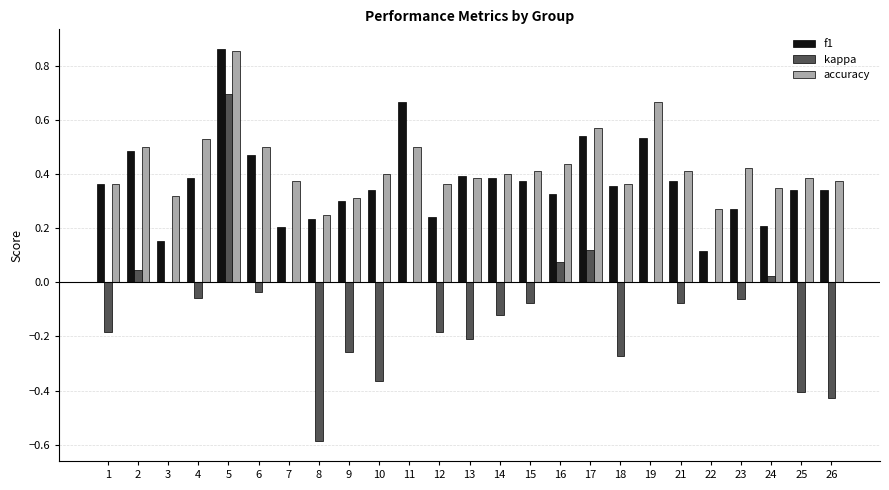

At which category is the sum across all series the highest?

5